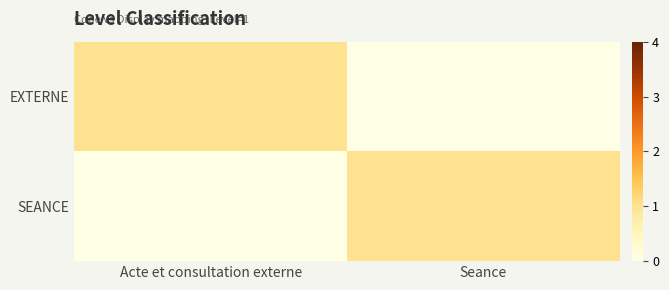

Which series has the largest total across all categories?

EXTERNE